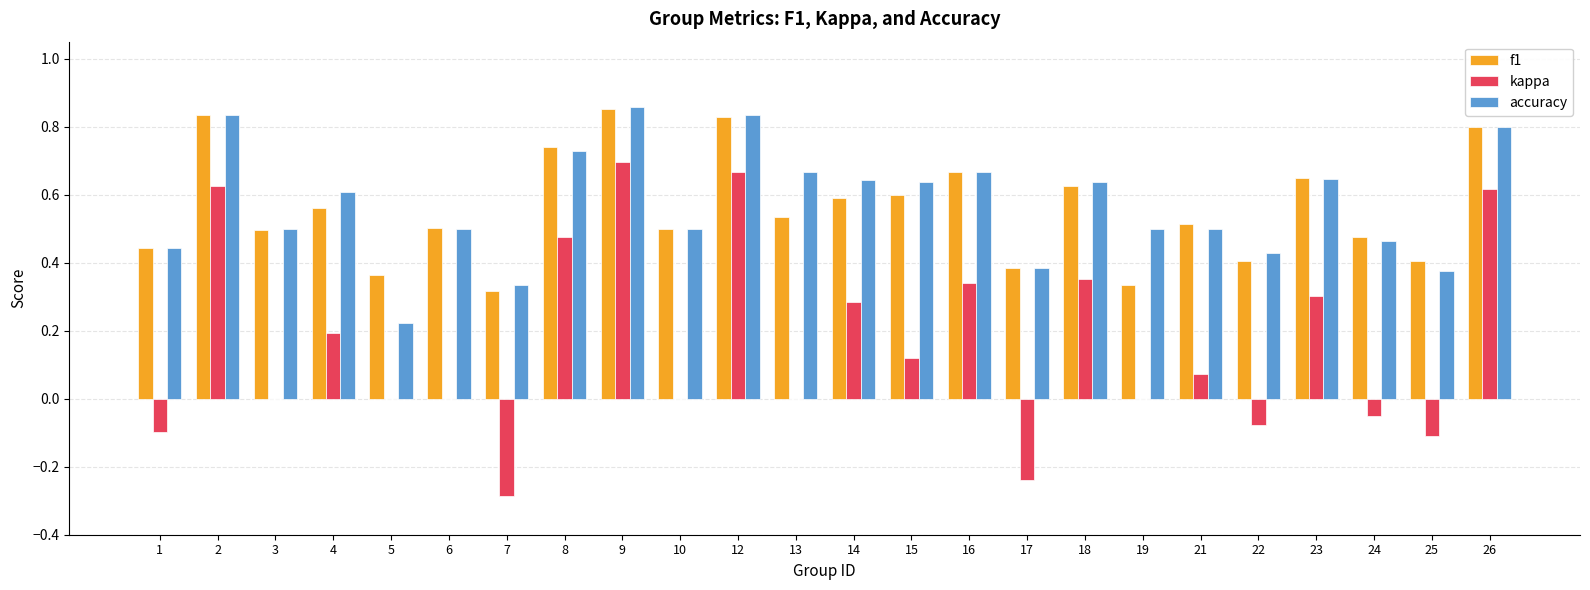

At which label does kappa reach its peak?

9